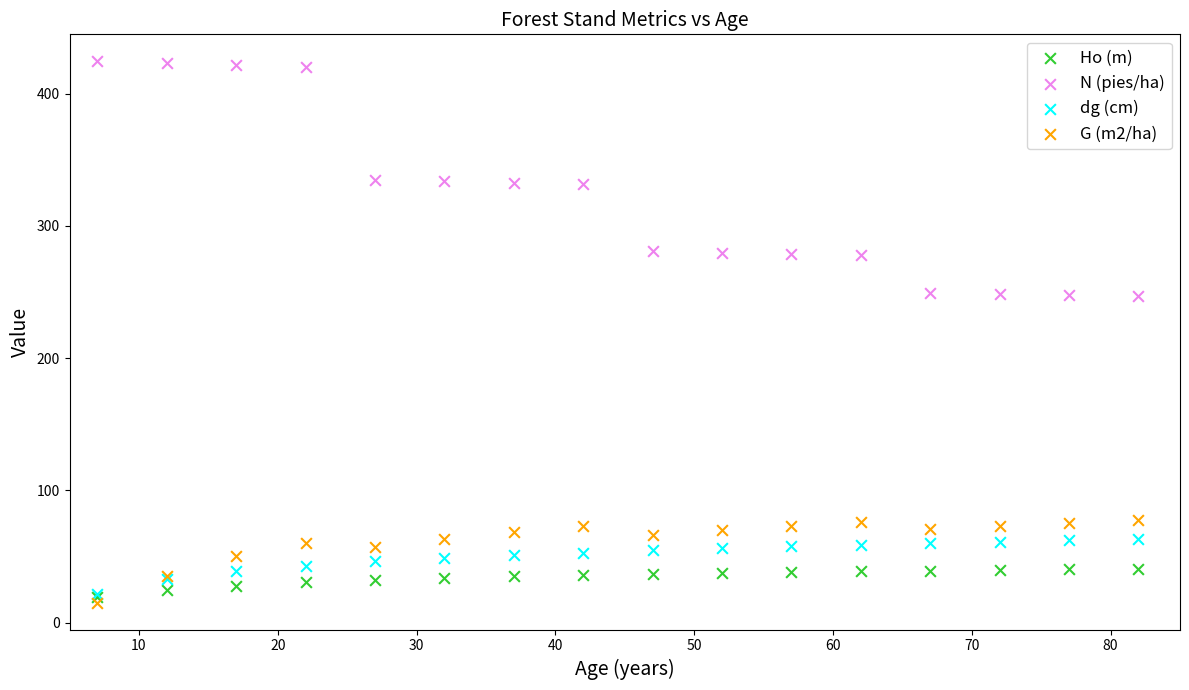

What are all the series names shown in the legend?

Ho (m), N (pies/ha), dg (cm), G (m2/ha)